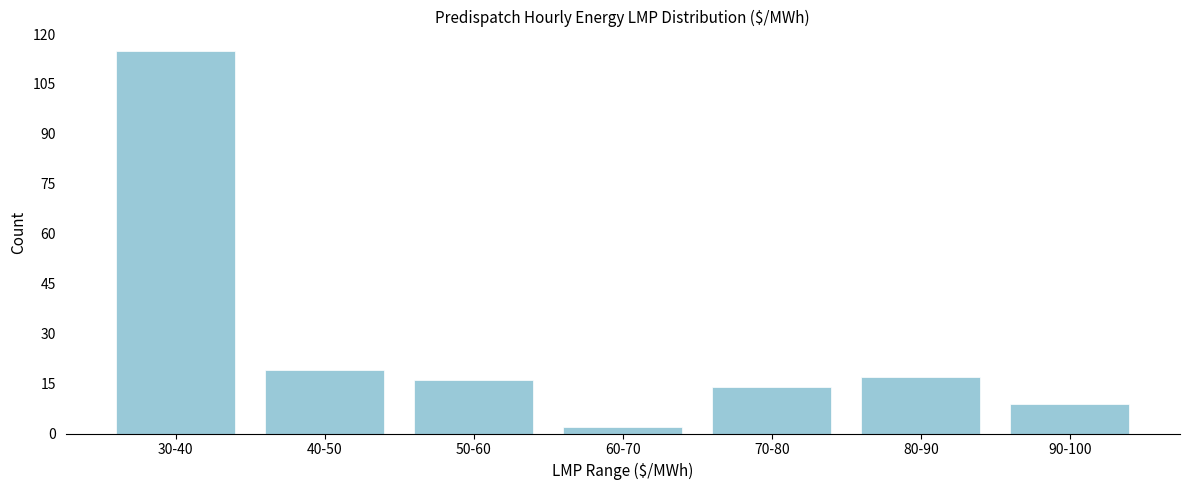

Reading right to left, list all the values displayed in this chart.

9	17	14	2	16	19	115